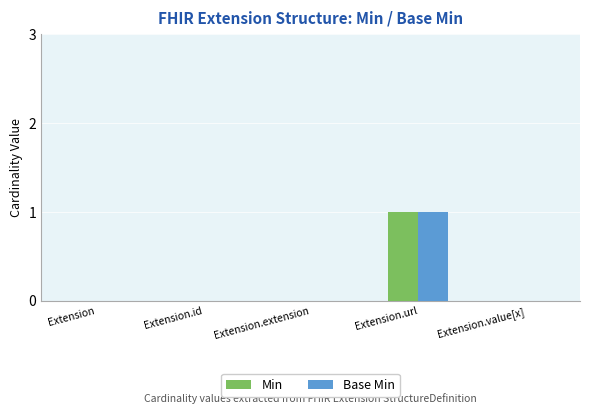

How many Min values are between 0 and 1?

5